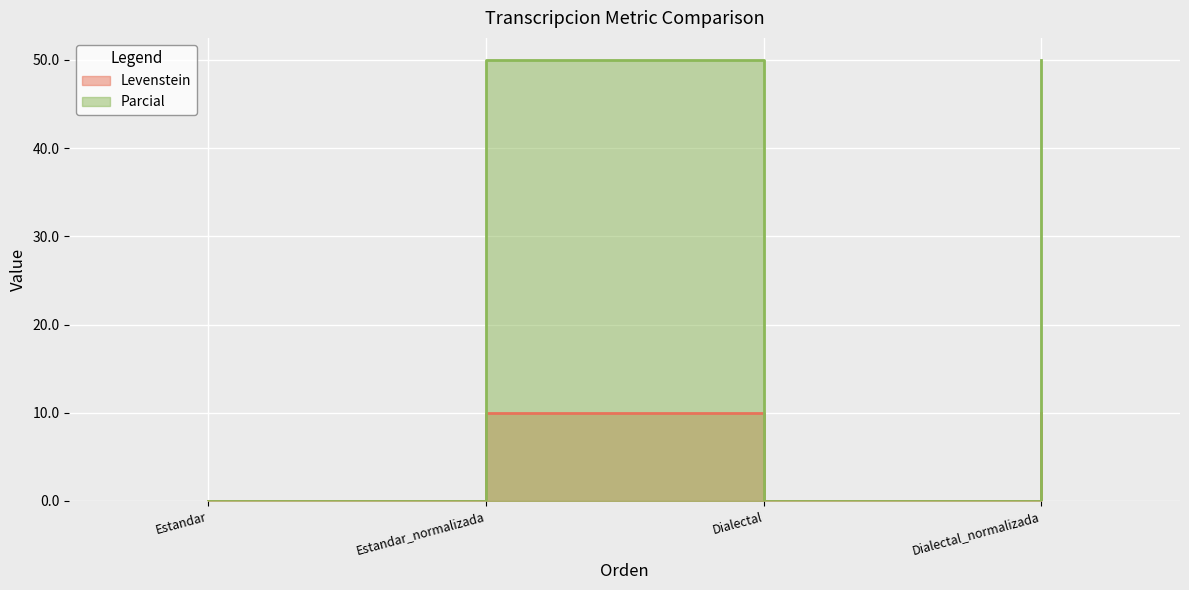

The value of Levenstein at Estandar is 0.0. True or false?

True